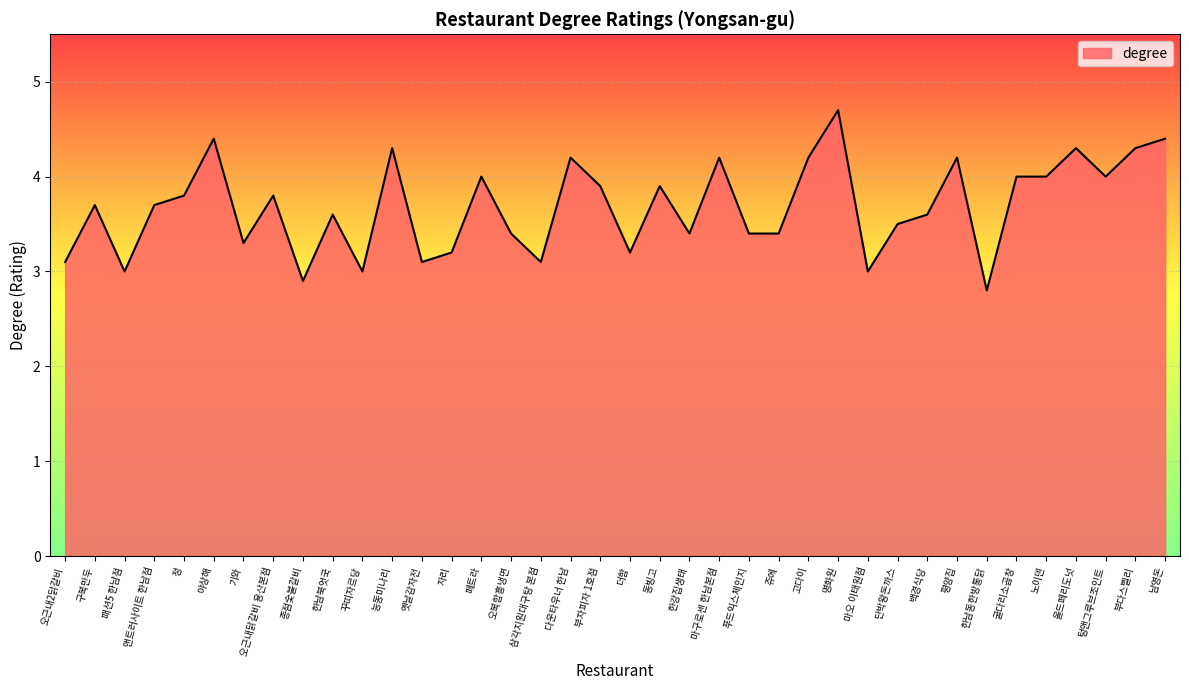

Where does the data first go above 3?

오근내2닭갈비